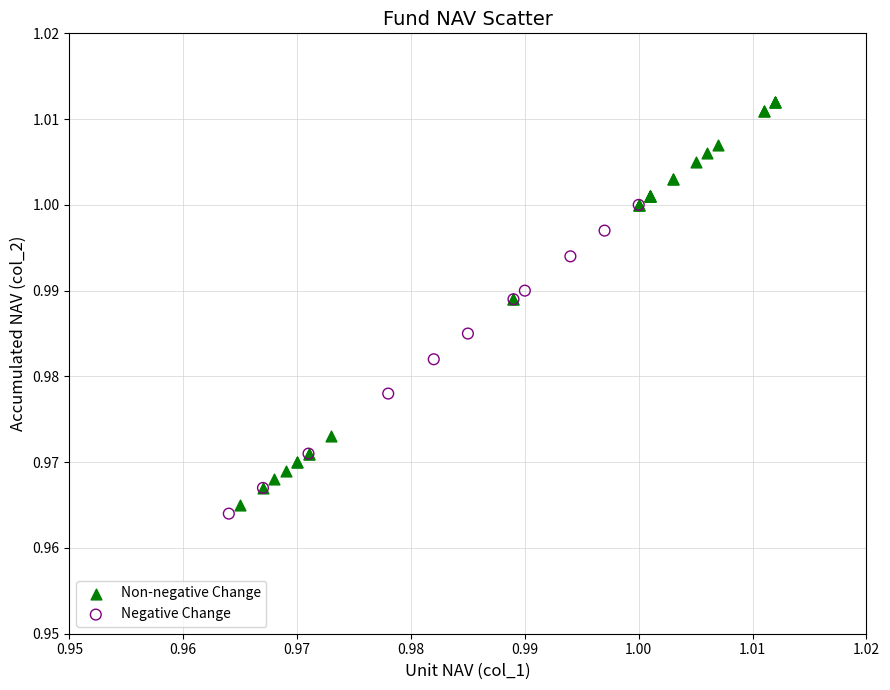

Which series reaches the maximum Y coordinate?

Non-negative Change